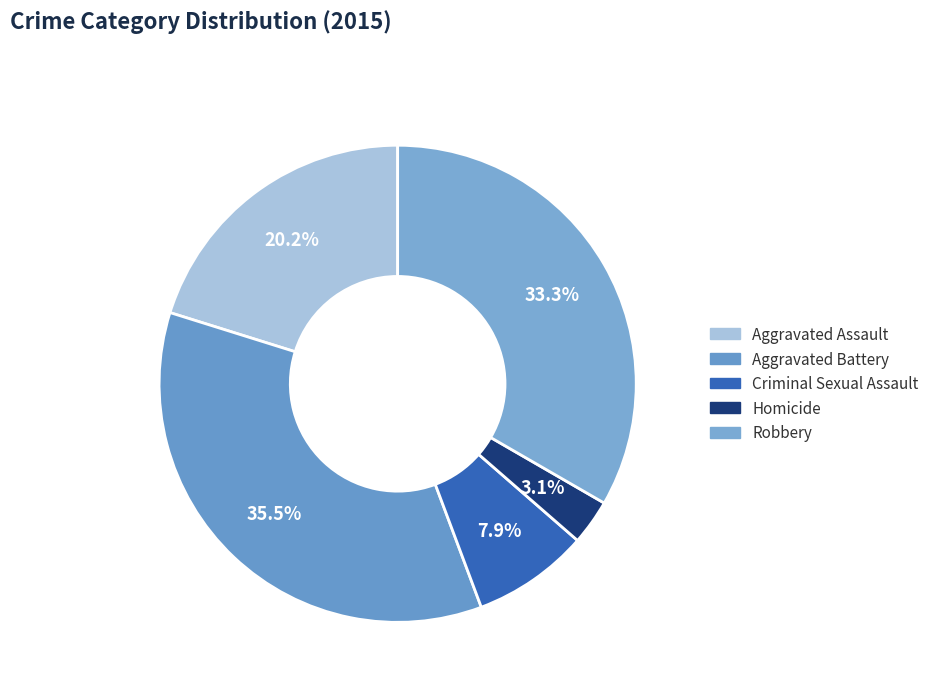

How many slices are in this pie chart?

5